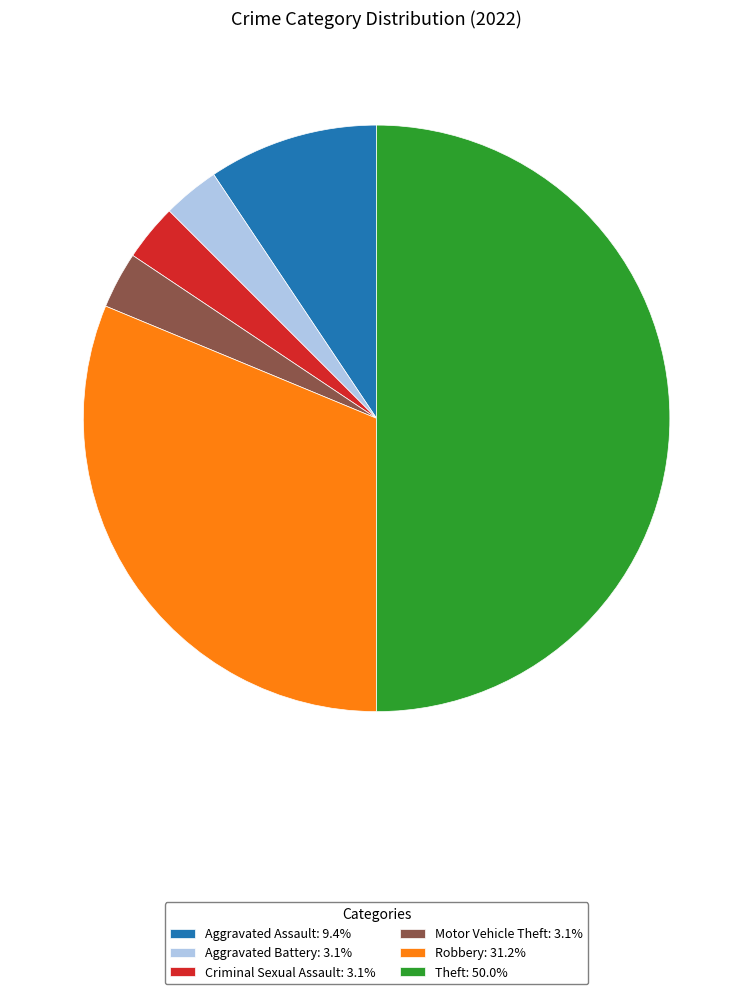

Do Theft: 50.0% and Motor Vehicle Theft: 3.1% together represent more than half of the pie?

Yes